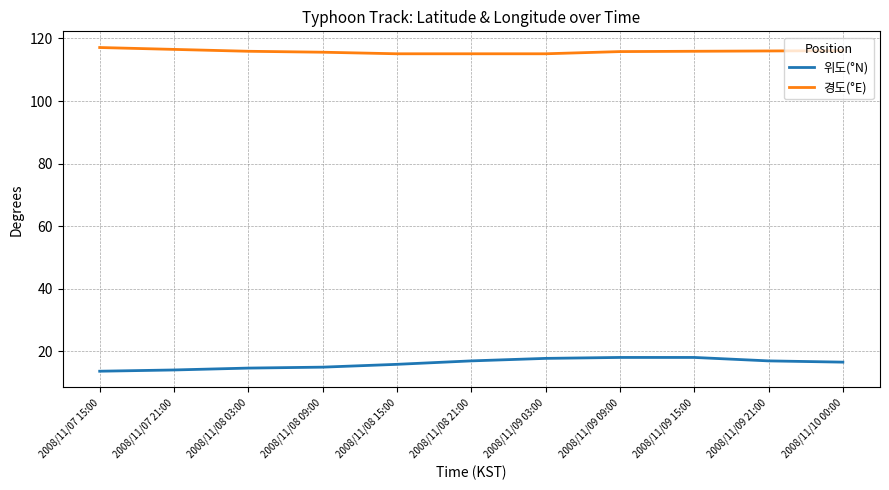

Is it true that 위도(°N) equals 17.8 at 2008/11/09 03:00?

True